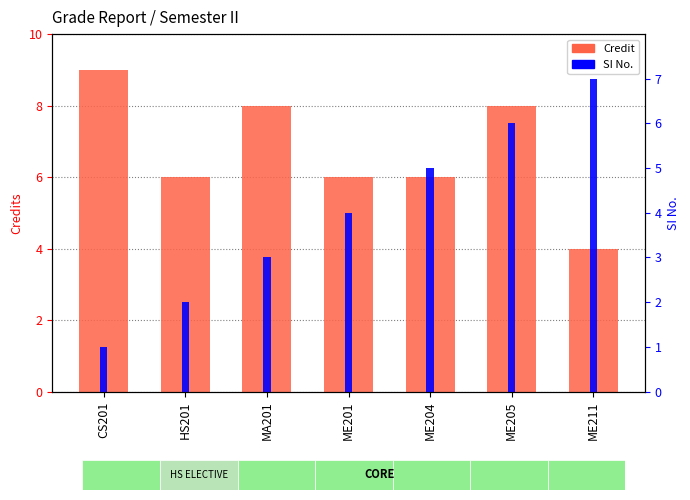

Which category has the lowest value across all series?

CS201